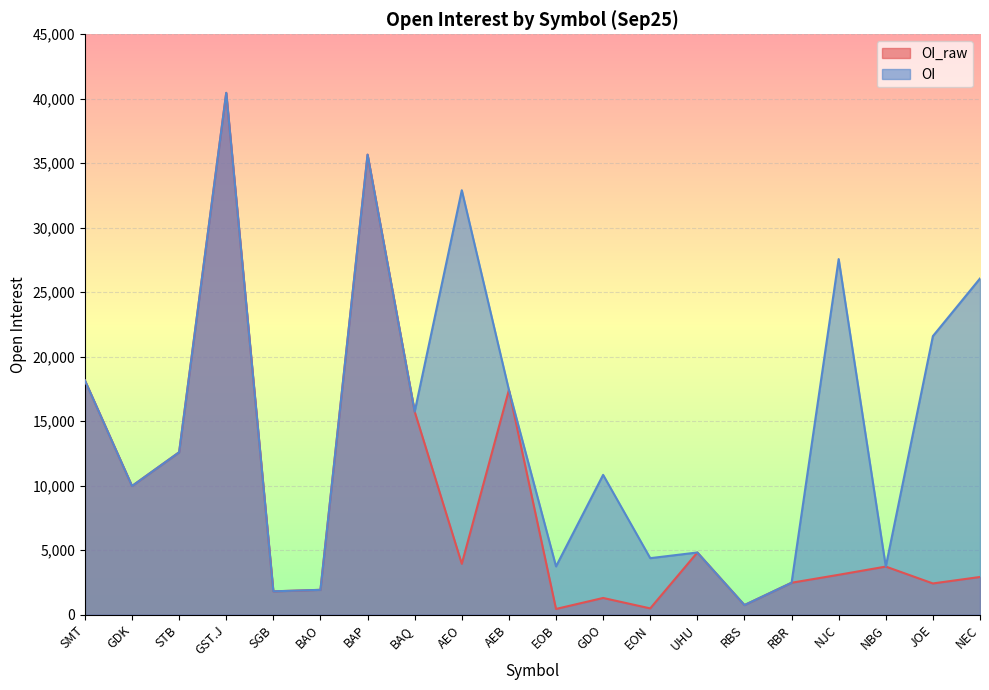

Which series changed the most between SGB and AEB?

OI_raw